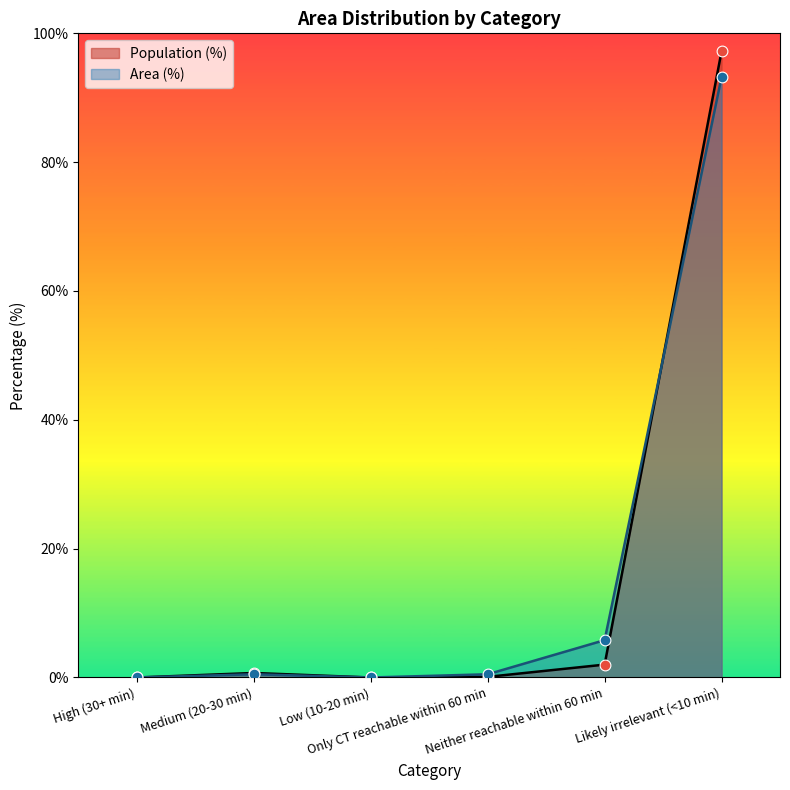

Which series reaches the minimum Y coordinate?

Population